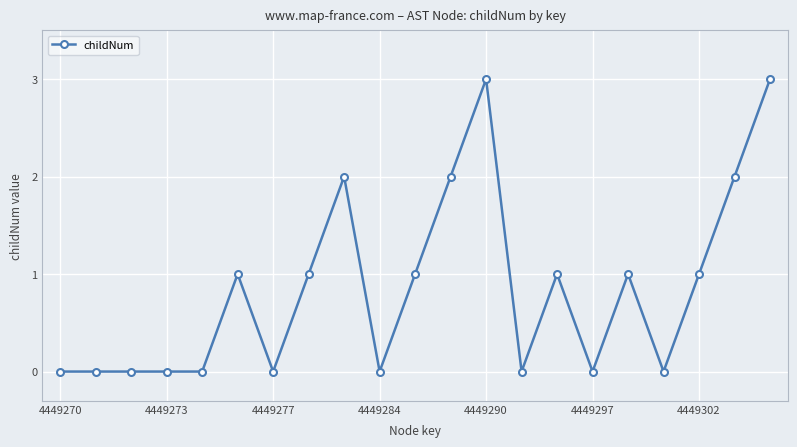

What is the difference between the maximum and second lowest values?

3